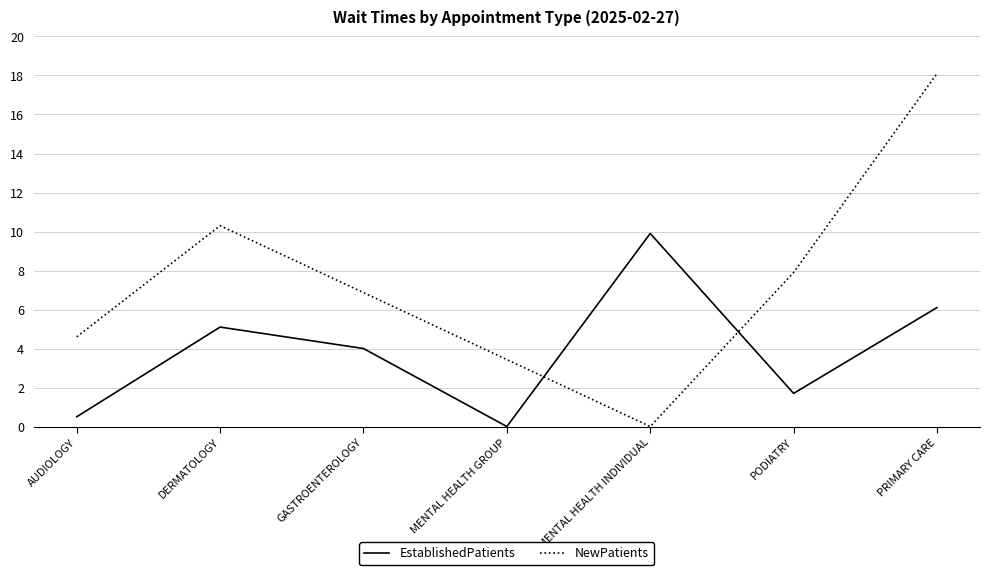

Is it true that EstablishedPatients equals 4.0 at GASTROENTEROLOGY?

True